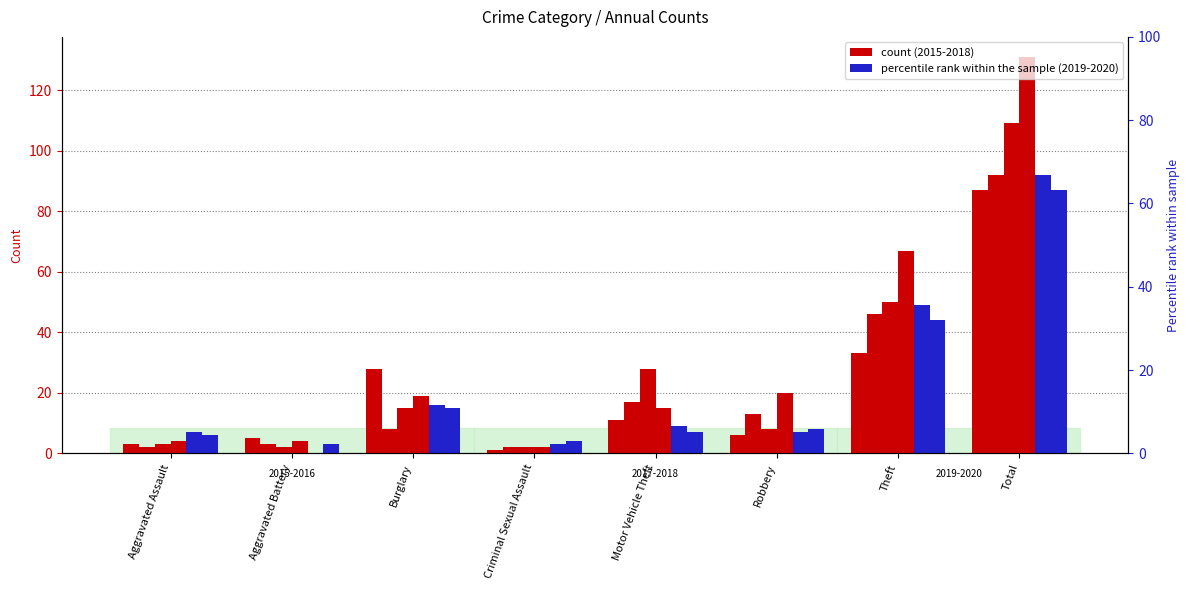

What is the approximate value of 2017 at Aggravated Battery?

2